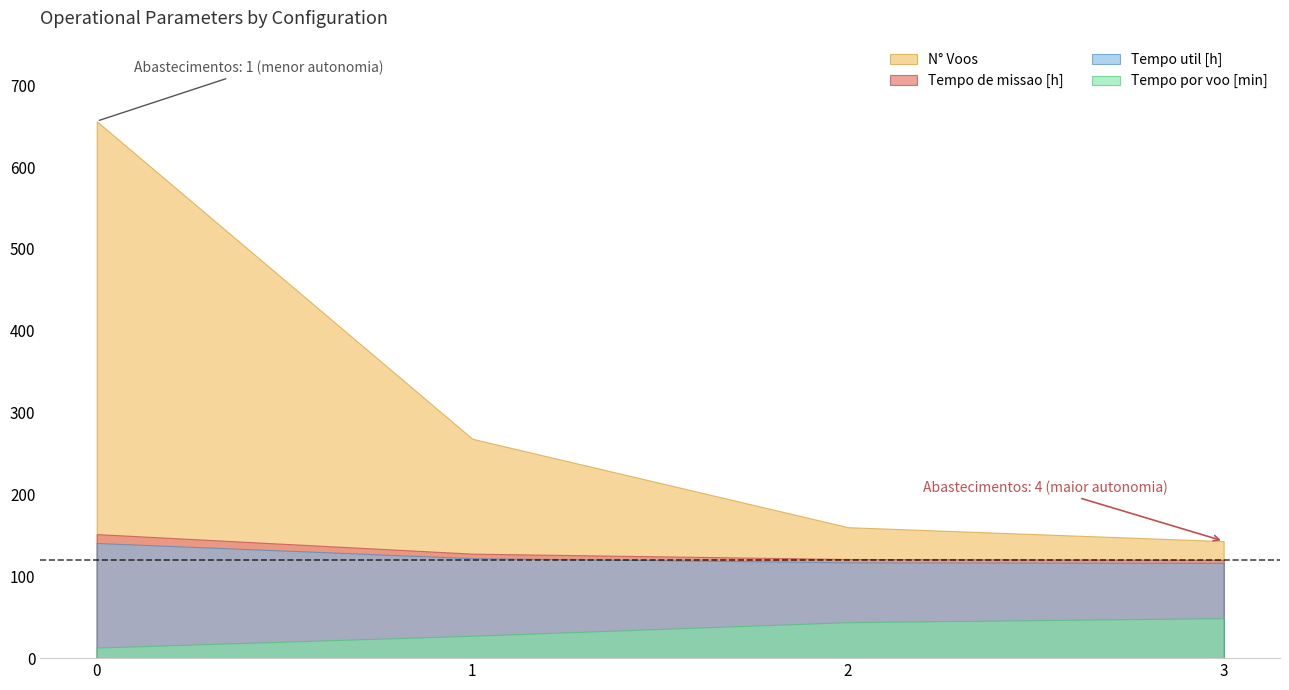

How many lines are shown in the chart?

4